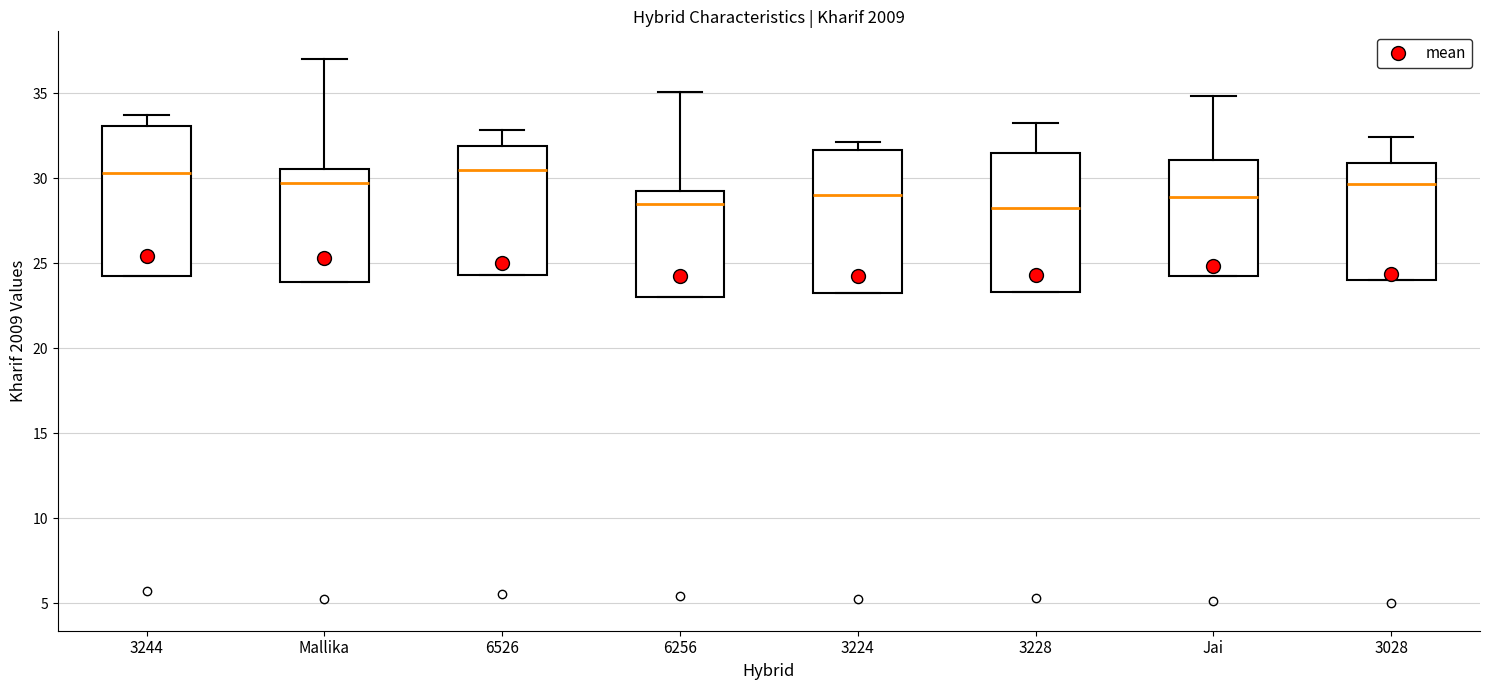

Reading left to right, read every box against the y-axis: the position of its median line, the range the box covers, and the ends of its whiskers. The values are not printed on the chart, so give them approximately, as read against the axis.

3244: median 30.5, box 24.0 to 33.0, whiskers 24.0 to 33.5
Mallika: median 29.5, box 24.0 to 30.5, whiskers 24.0 to 37.0
6526: median 30.5, box 24.5 to 32.0, whiskers 24.5 to 33.0
6256: median 28.5, box 23.0 to 29.0, whiskers 23.0 to 35.0
3224: median 29.0, box 23.0 to 31.5, whiskers 23.0 to 32.0
3228: median 28.0, box 23.5 to 31.5, whiskers 23.5 to 33.5
Jai: median 29.0, box 24.5 to 31.0, whiskers 24.5 to 35.0
3028: median 29.5, box 24.0 to 31.0, whiskers 24.0 to 32.5